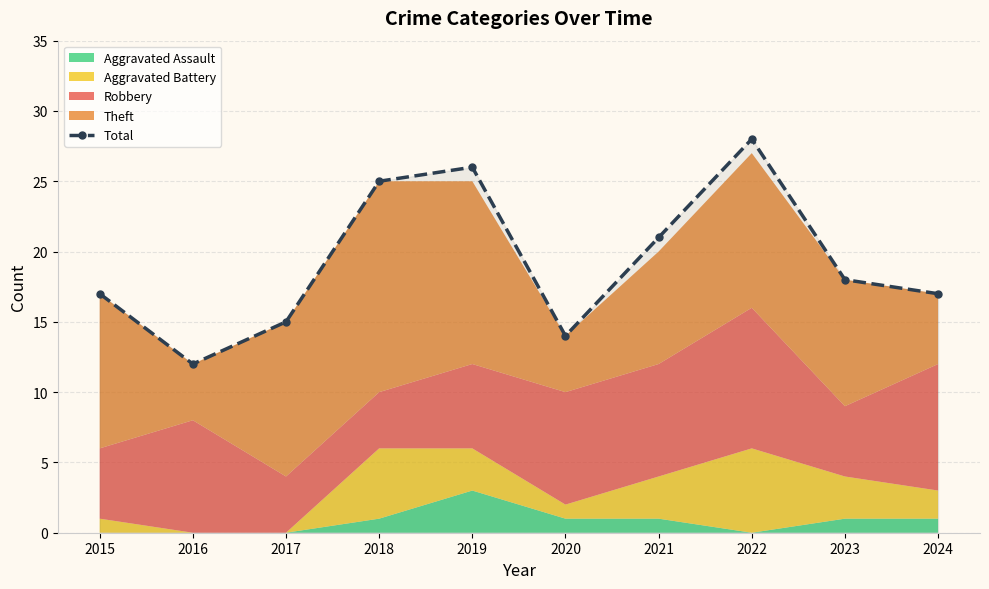

Rank the categories by value from lowest to highest.

2016, 2020, 2017, 2015, 2024, 2023, 2021, 2018, 2019, 2022